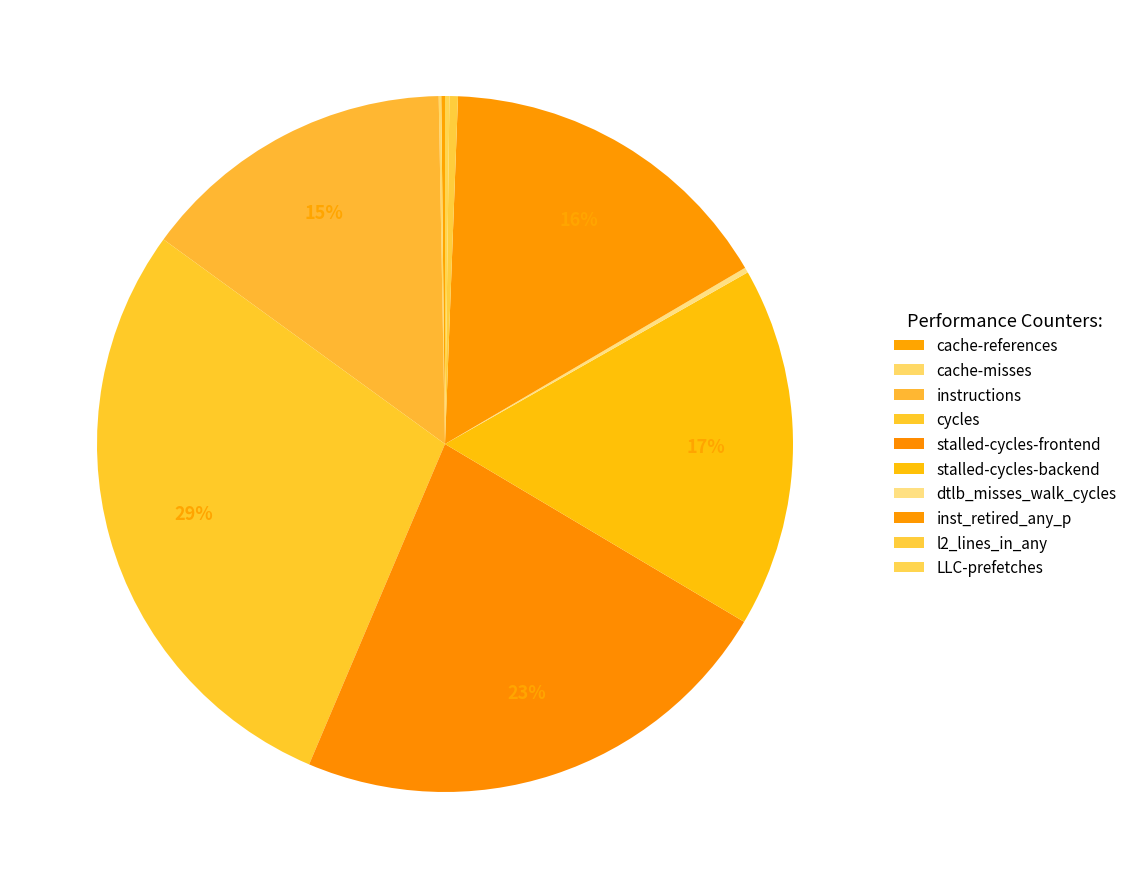

What is the ratio of the value at cache-misses to the value at cache-references?

0.7